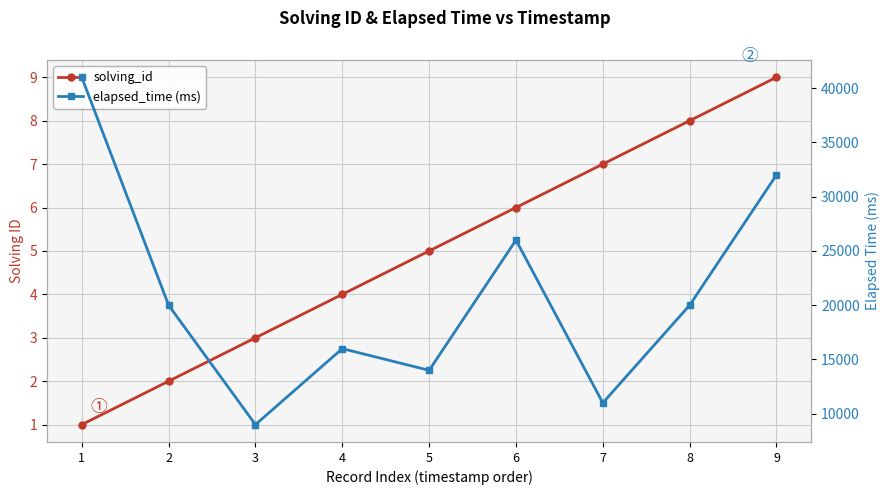

Which series has the largest range (max minus min)?

elapsed_time (ms)